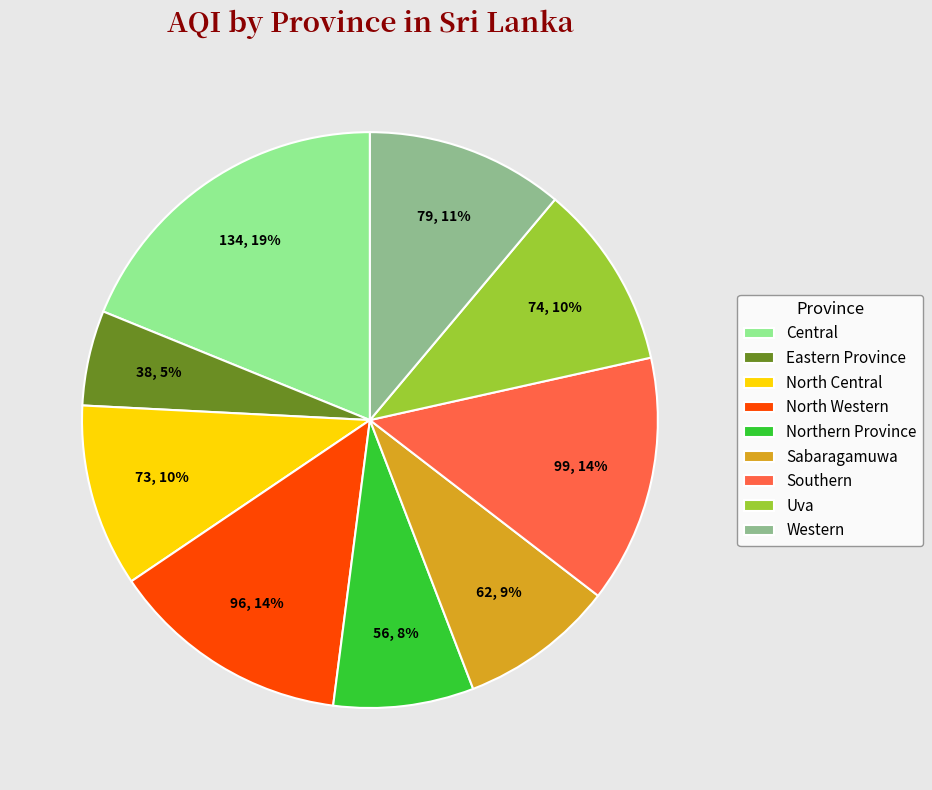

Which has a higher value, Northern Province or North Western?

North Western